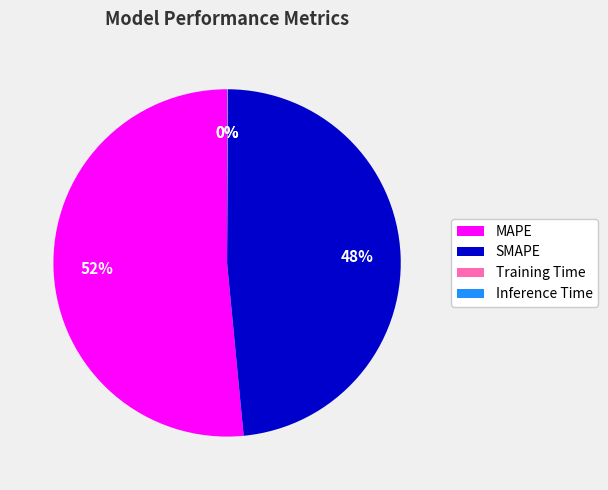

Is there a majority slice in this chart?

Yes